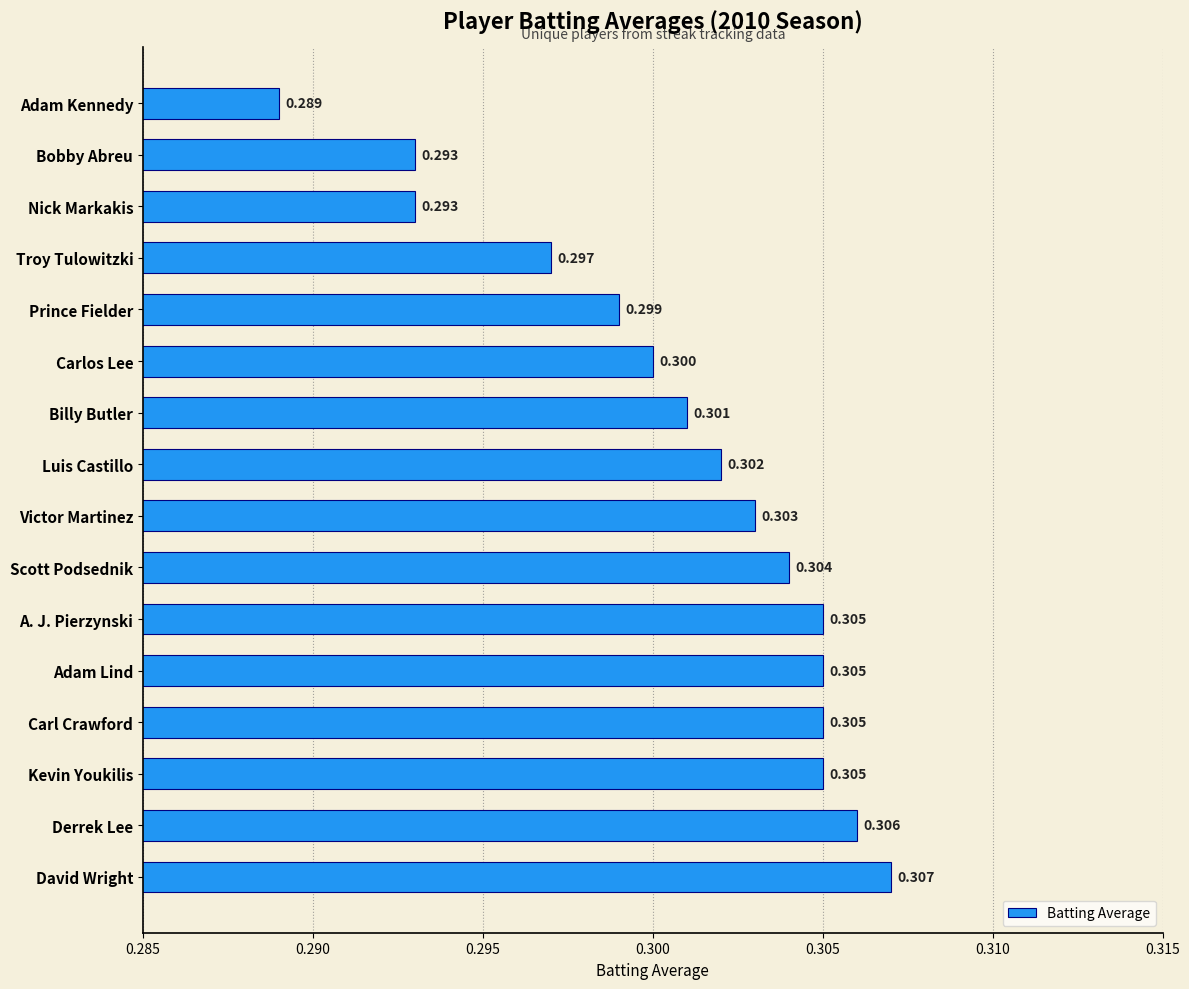

Which category has the highest value across all series?

David Wright